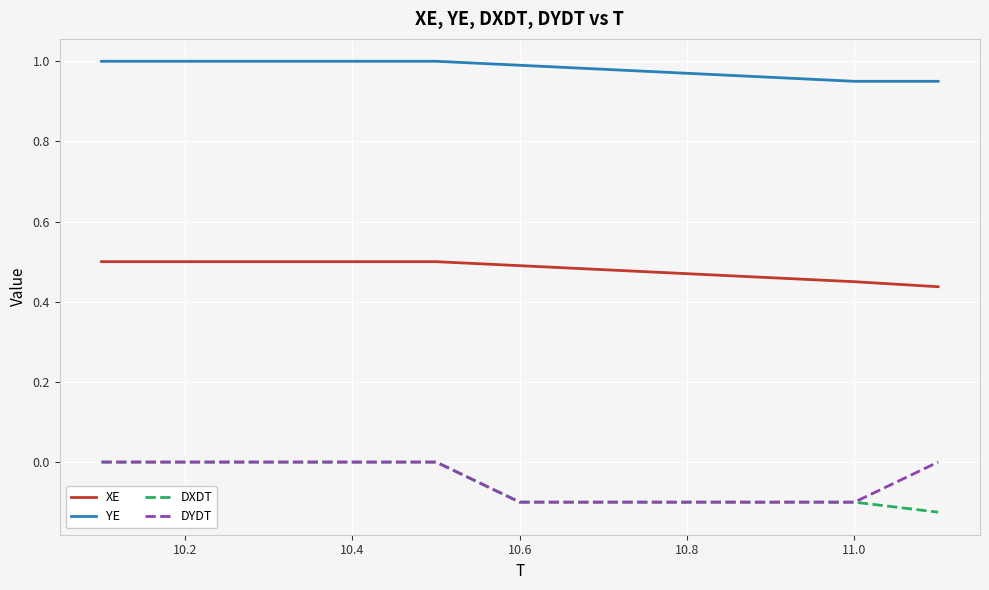

Which series has the largest total across all categories?

YE